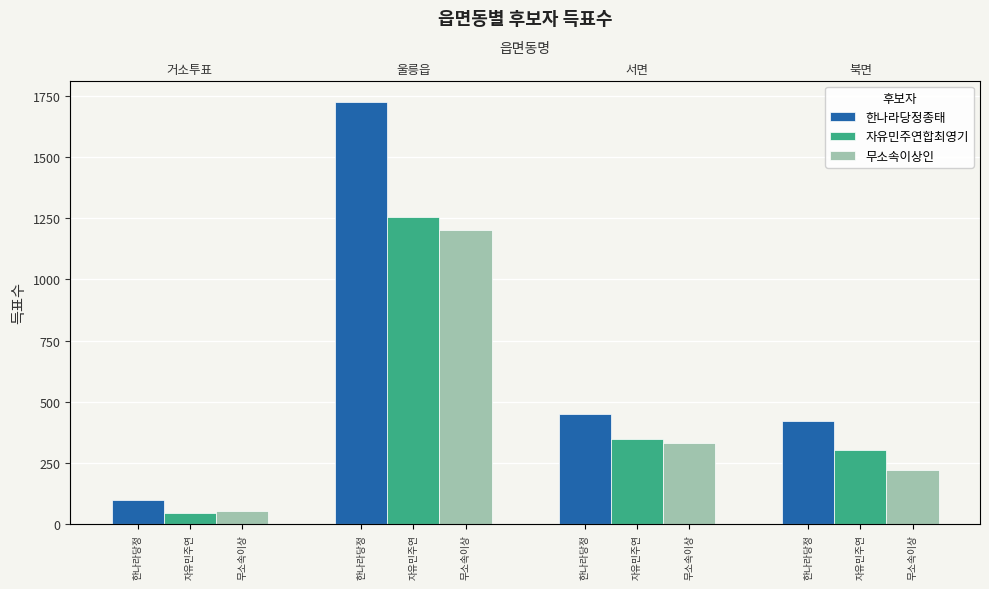

What is the maximum value for 한나라당정종태?

1726